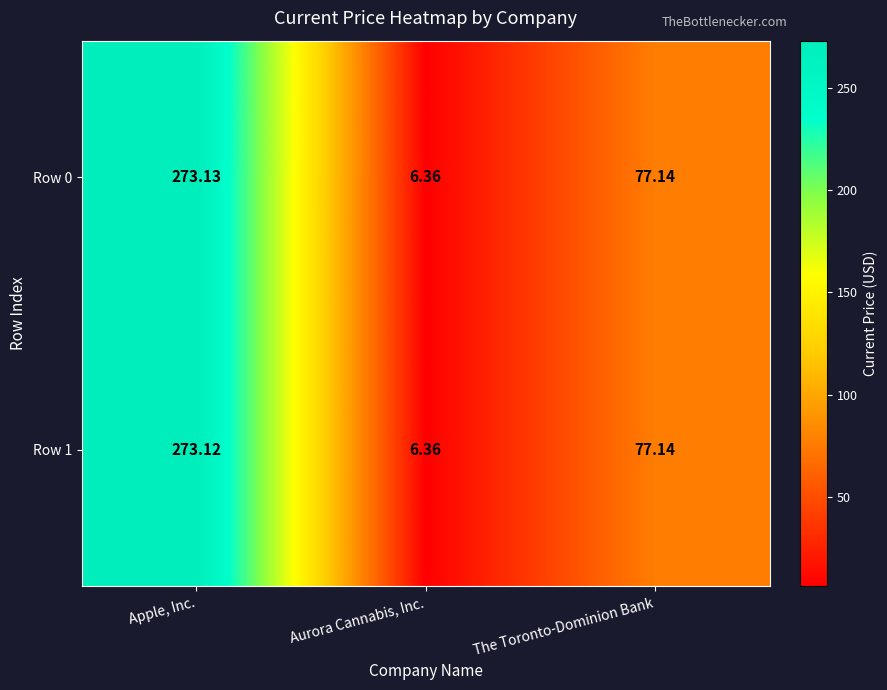

Is the value of Row 1 at Apple, Inc. greater than the value of Row 0 at Aurora Cannabis, Inc.?

Yes